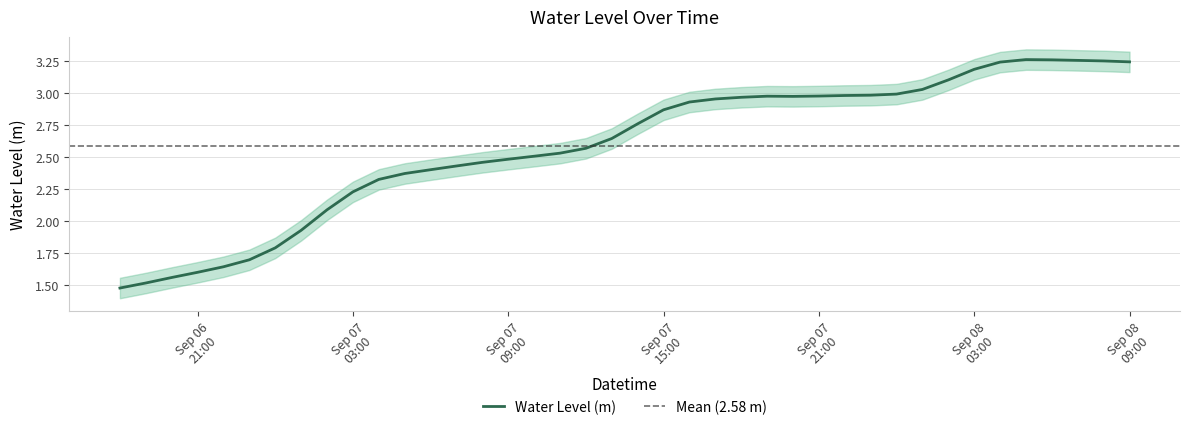

How many lines are shown in the chart?

1